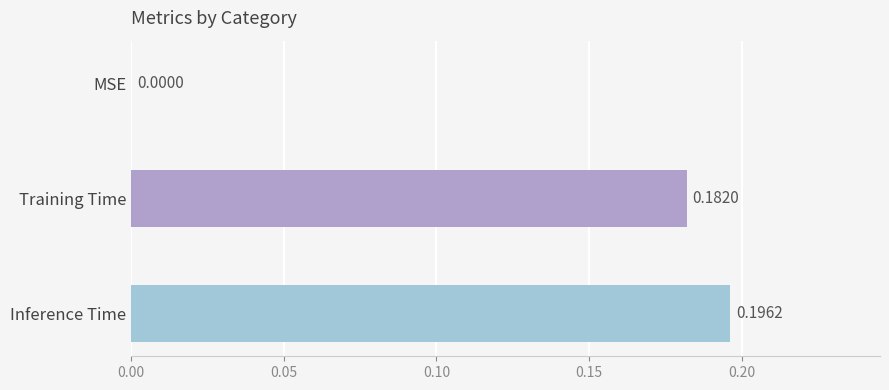

Does the chart contain stacked bars?

No